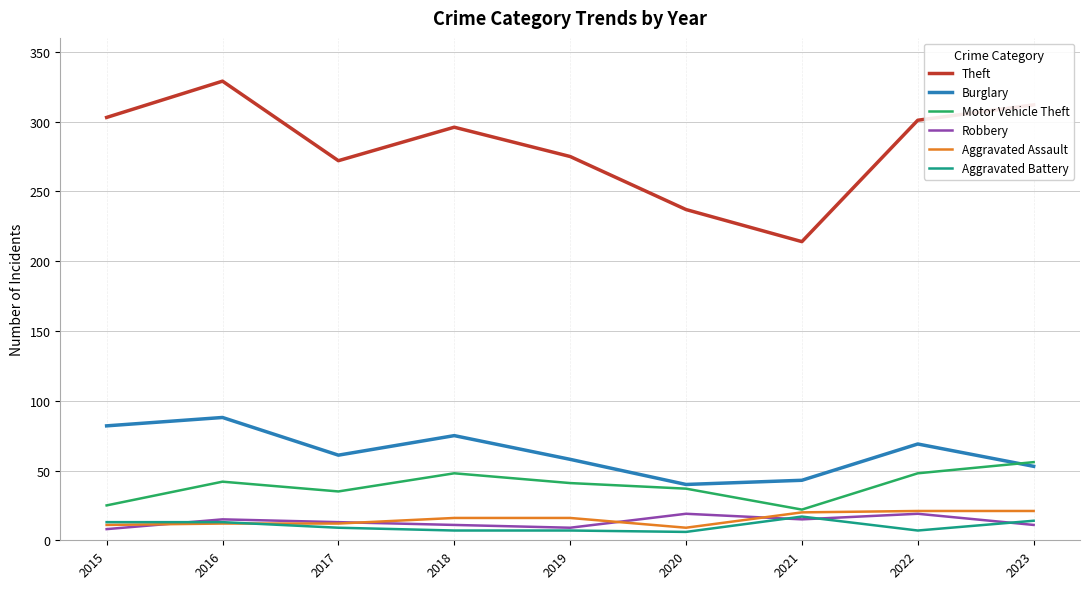

How many lines are shown in the chart?

6